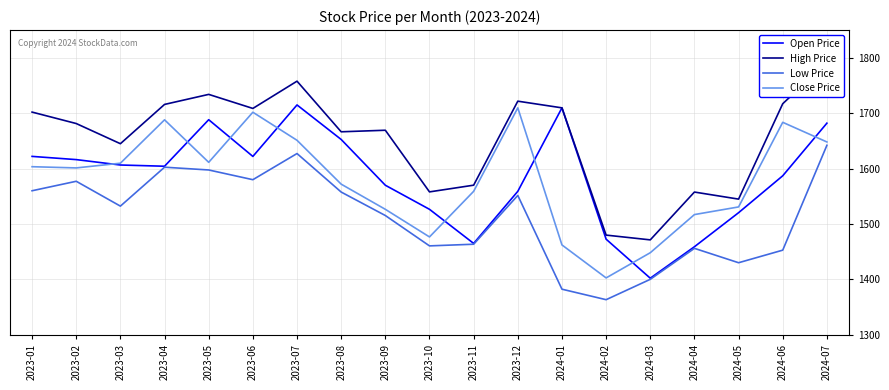

What is the difference between the maximum and minimum values in the Low Price series?

278.6